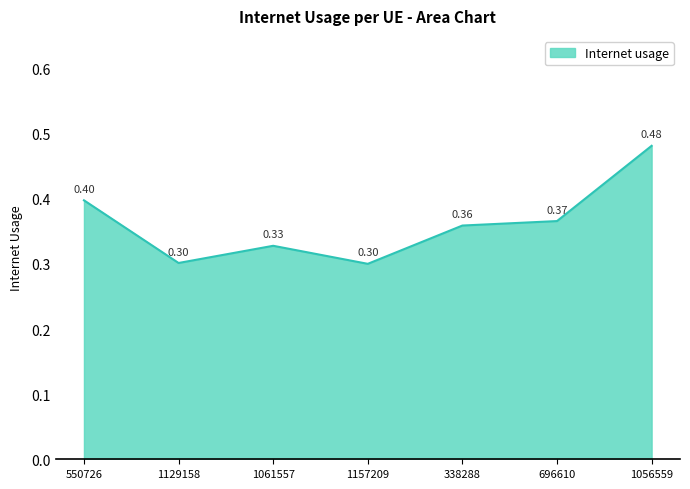

What position from the left is 1129158?

2